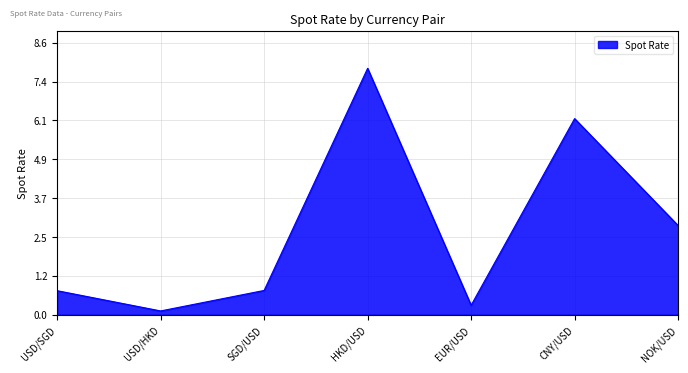

Where is the data nearest to the value 3?

NOK/USD